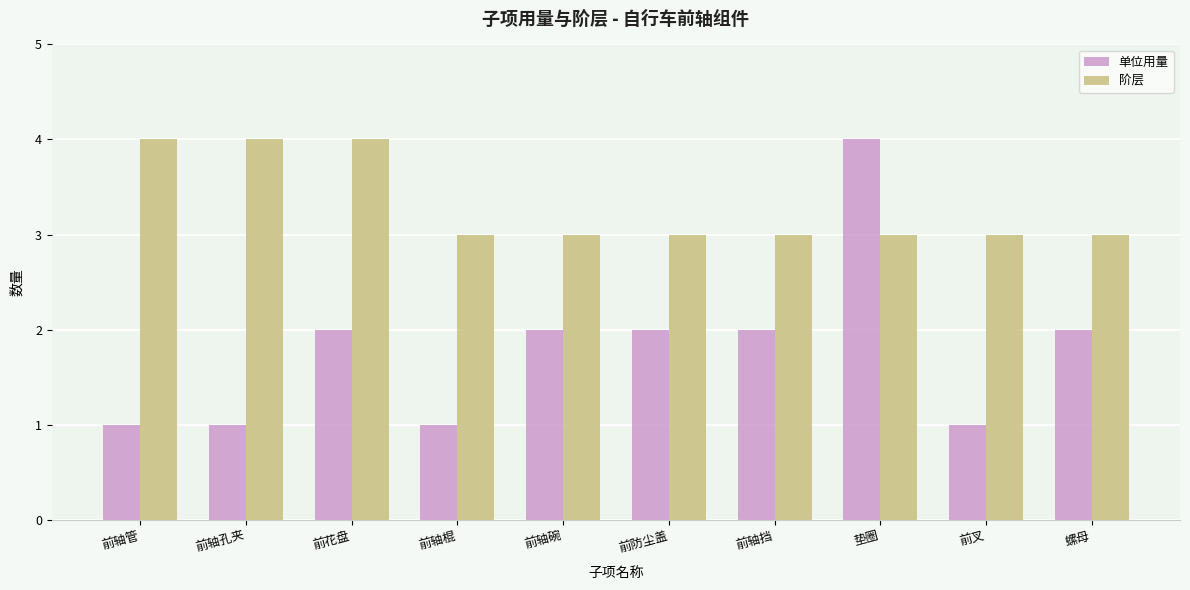

Reading left to right, what are all the values shown in this chart?

单位用量: 前轴管=1	前轴孔夹=1	前花盘=2	前轴棍=1	前轴碗=2	前防尘盖=2	前轴挡=2	垫圈=4	前叉=1	螺母=2
阶层: 前轴管=4	前轴孔夹=4	前花盘=4	前轴棍=3	前轴碗=3	前防尘盖=3	前轴挡=3	垫圈=3	前叉=3	螺母=3